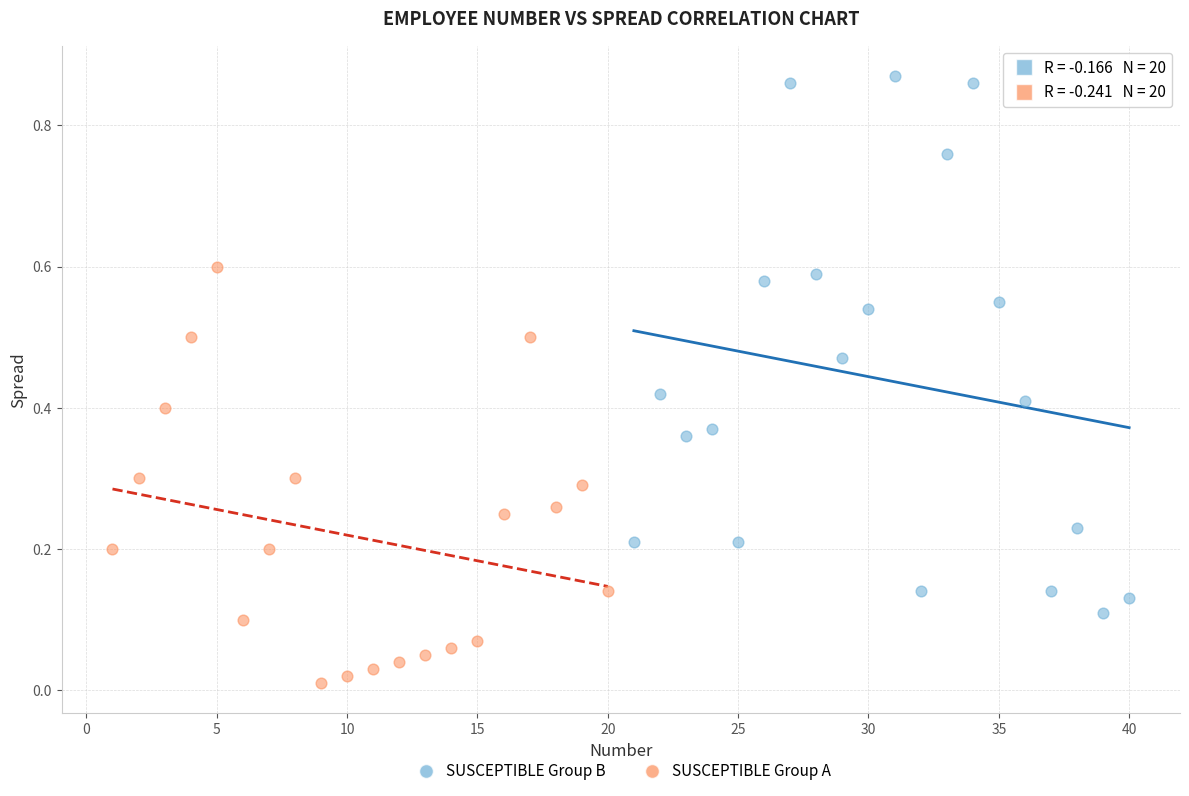

Which series reaches the minimum Y coordinate?

SUSCEPTIBLE Group A